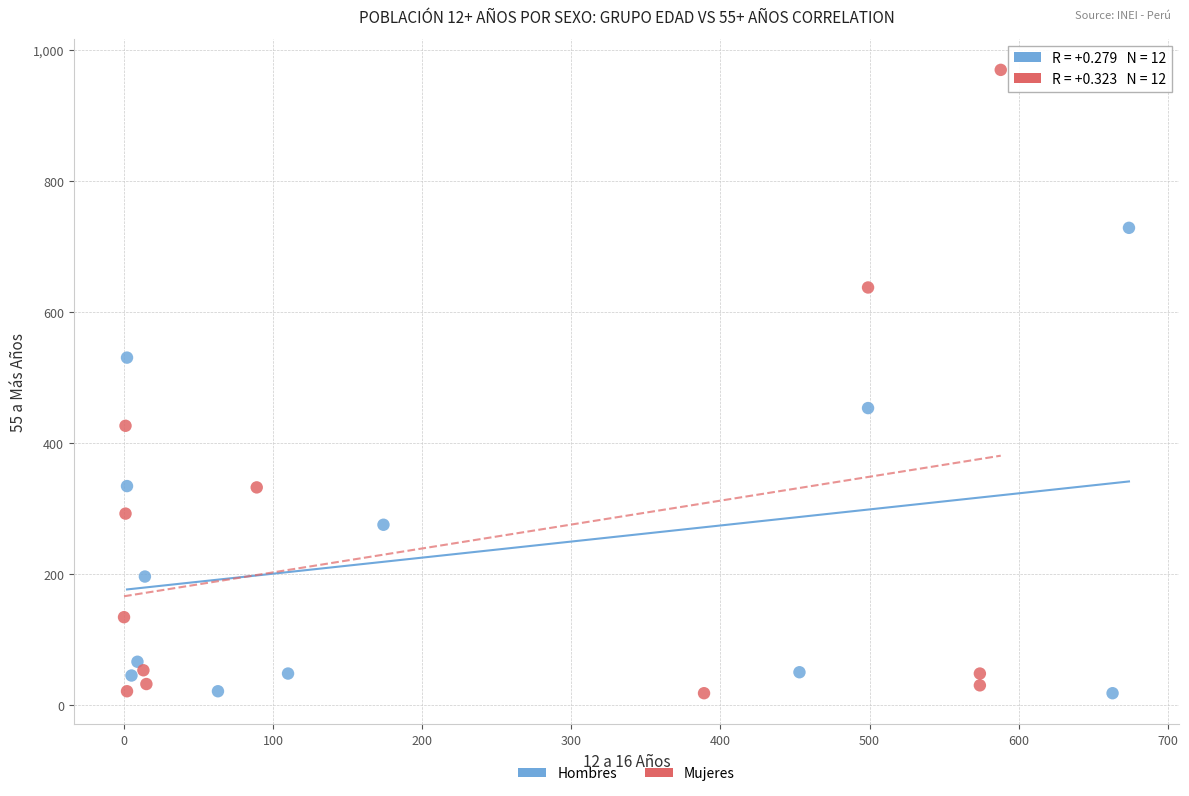

Which series contains the highest Y value?

Mujeres